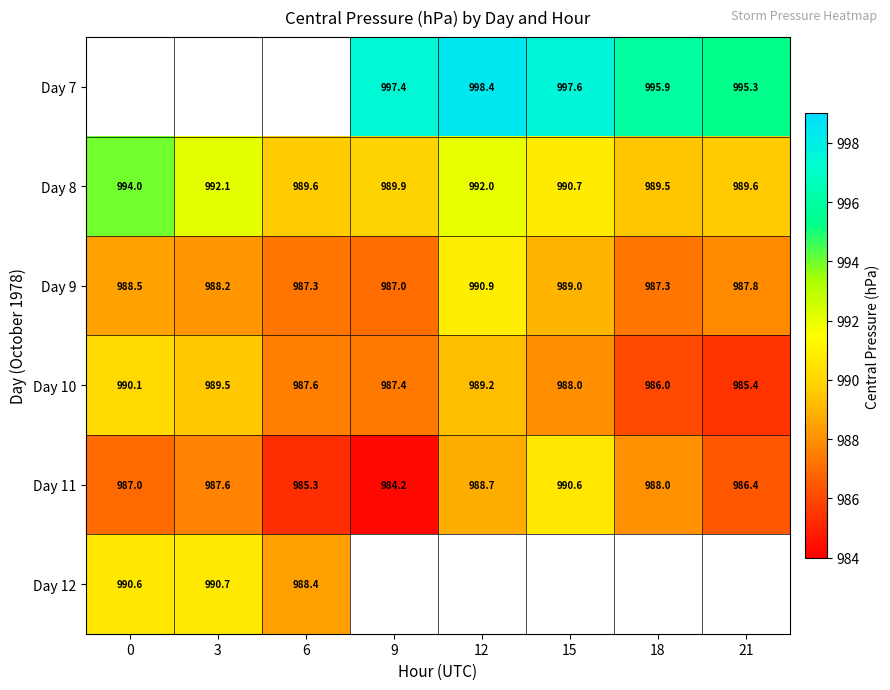

What is the sum of the Day 11 values at 6 and 18?

1973.3